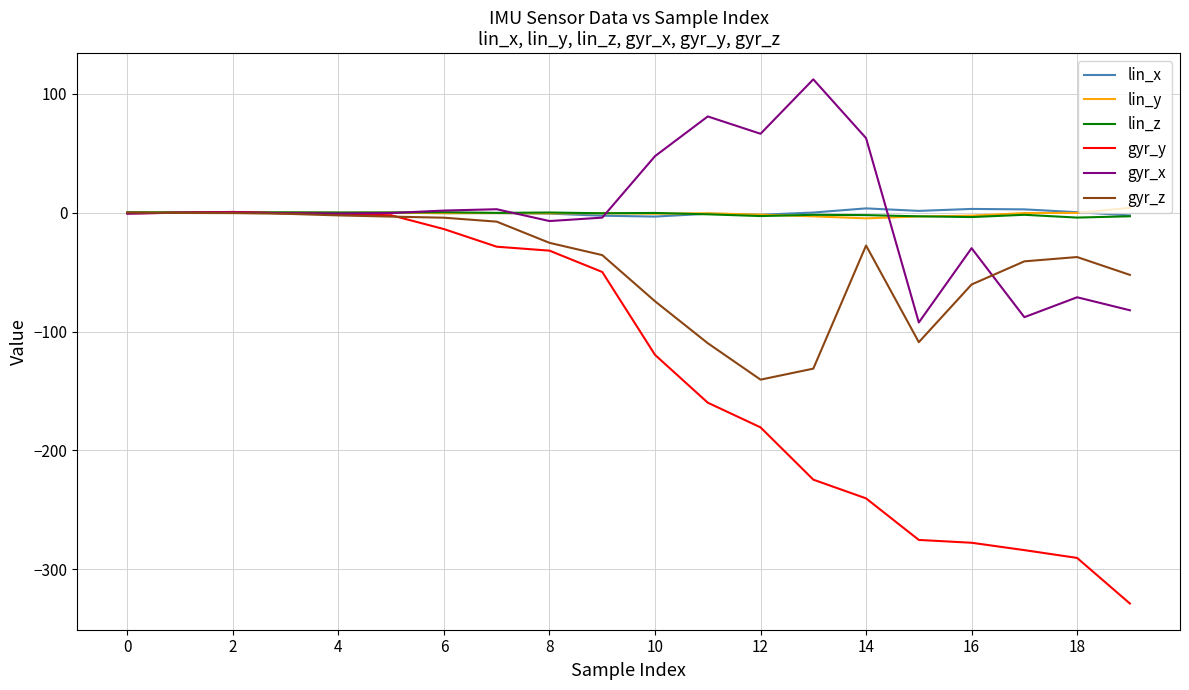

What is the minimum value shown in the chart?

-328.6